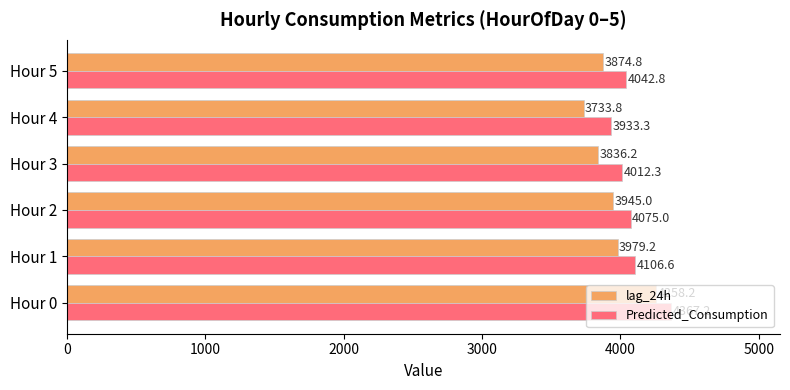

What are all the series names shown in the legend?

lag_24h, Predicted_Consumption